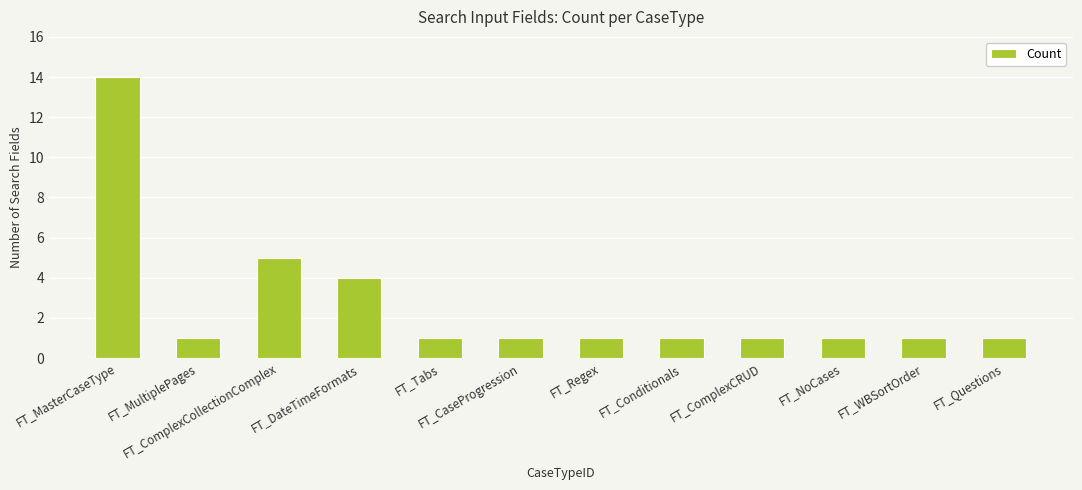

Where is the data nearest to the value 7?

FT_ComplexCollectionComplex